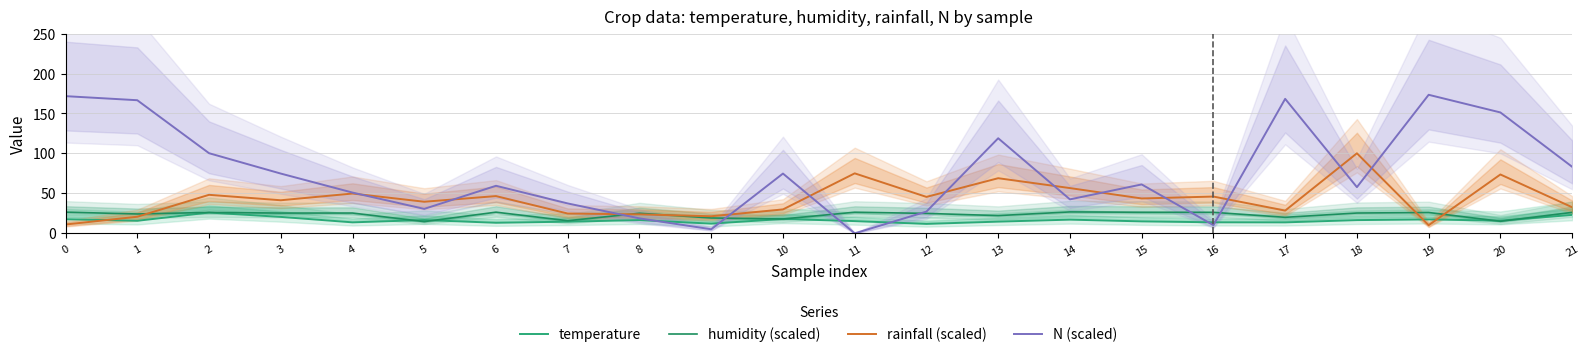

The value of rainfall (scaled) at 4 is 68.2. True or false?

False